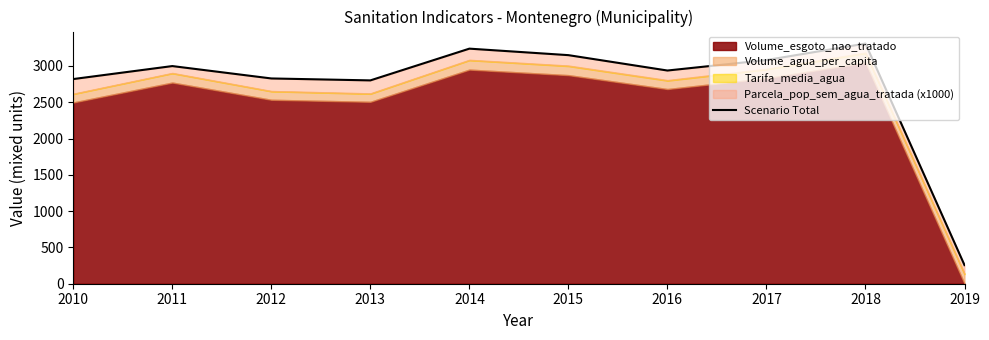

How many interior local valleys (lower than both neighbors) does the data have?

2